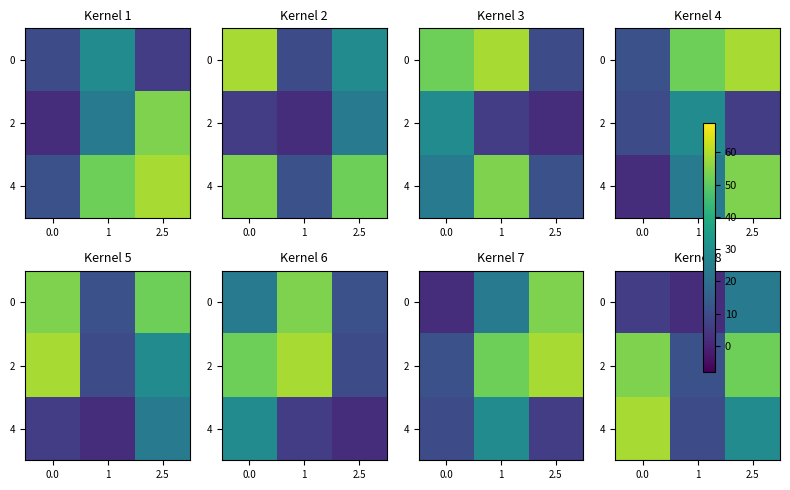

What is the total value across all series at 0.0?

119